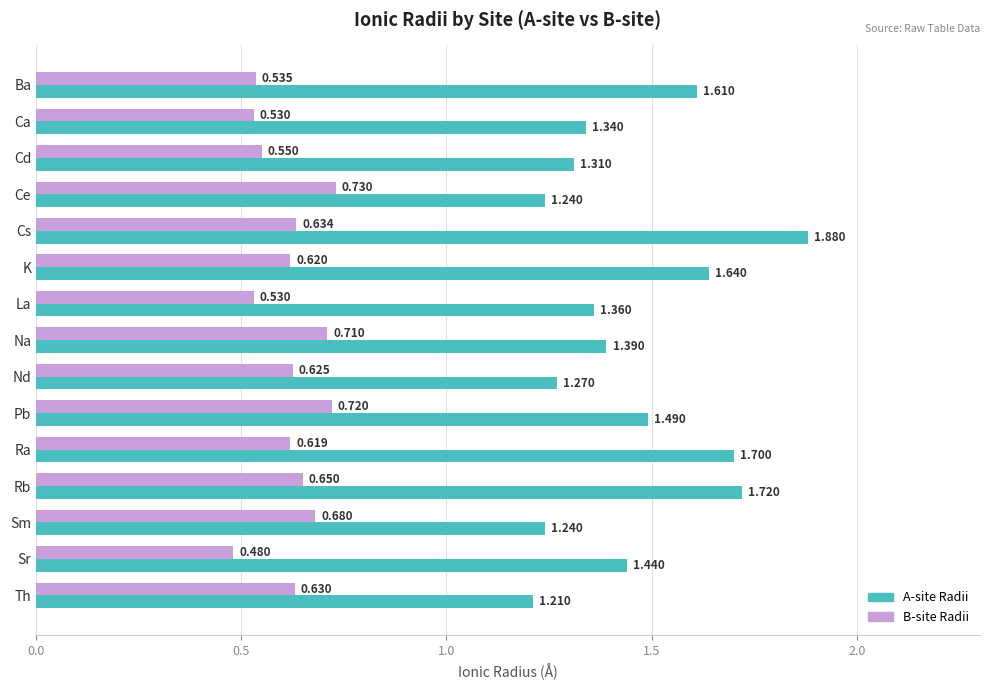

Which category has the highest value across all series?

Cs